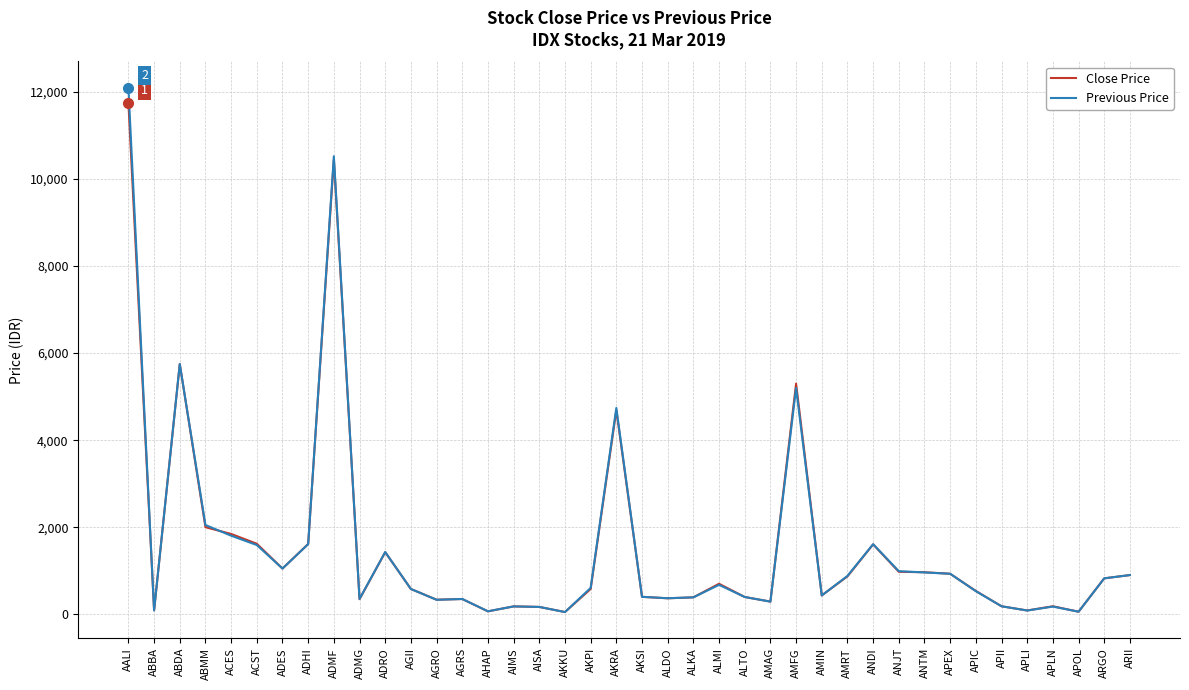

How many lines are shown in the chart?

2